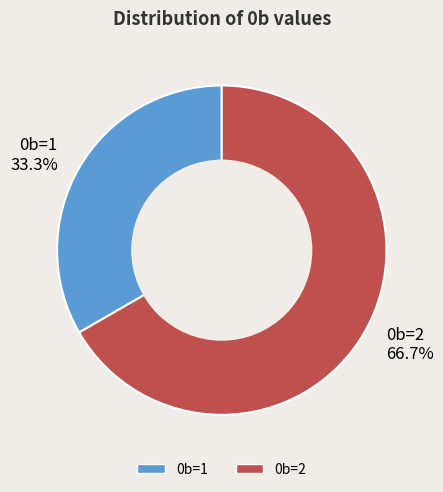

To the nearest percent, what is the combined percentage of 0b=1 and 0b=2?

100%